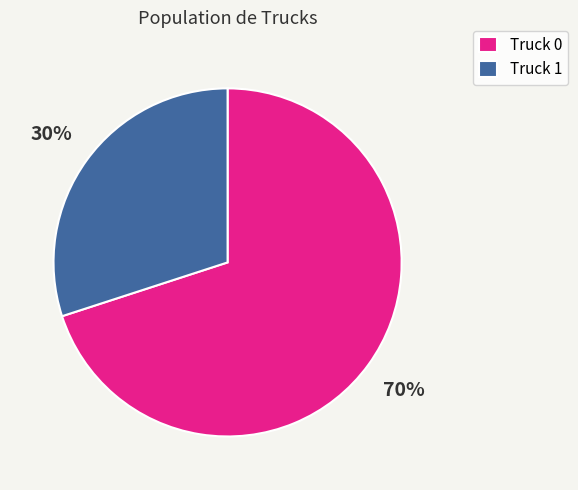

Approximately how many times larger is the value at Truck 1 compared to Truck 0?

0.4